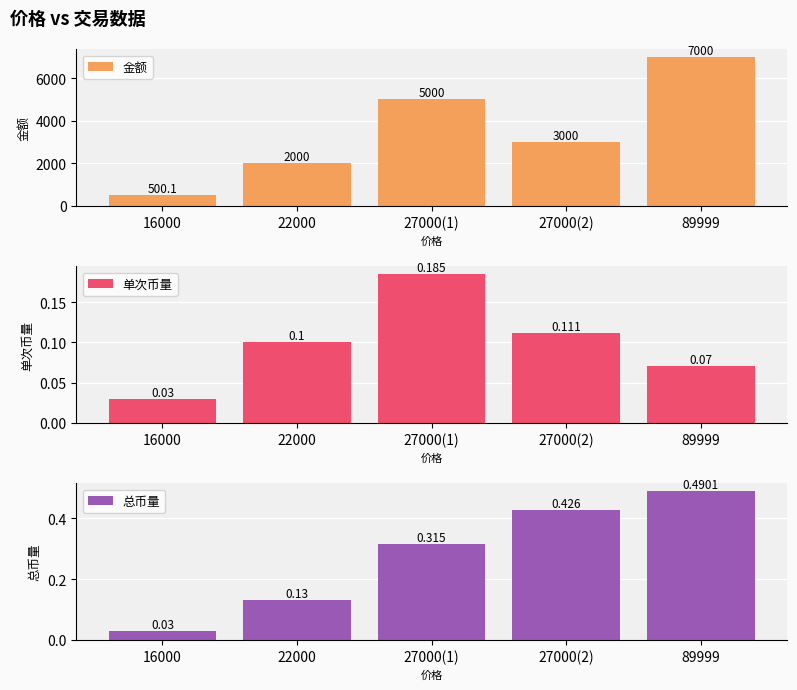

What is the value of the 金额 bar at the 3rd from the left?

5000.0